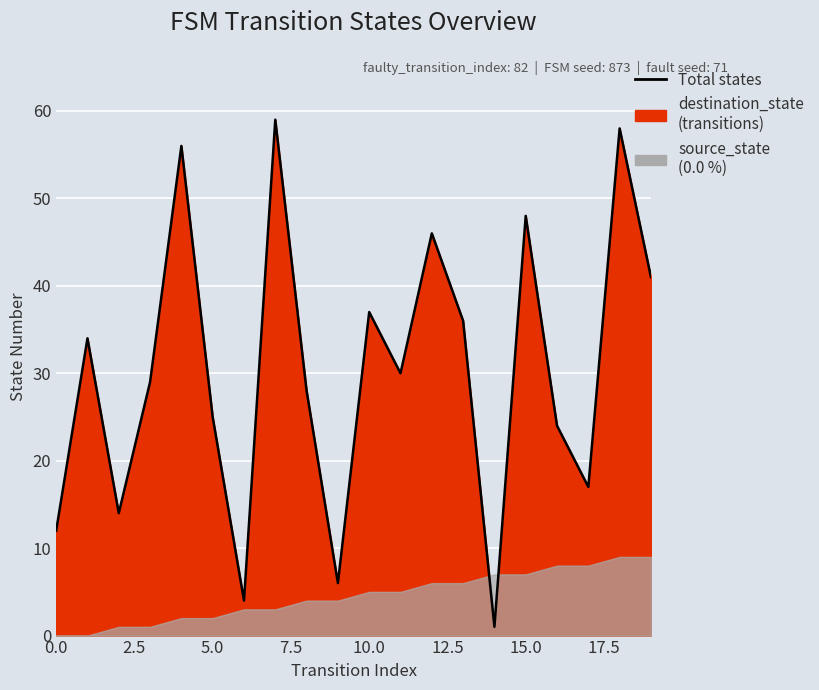

What is the value of the 5th point from the left?

56